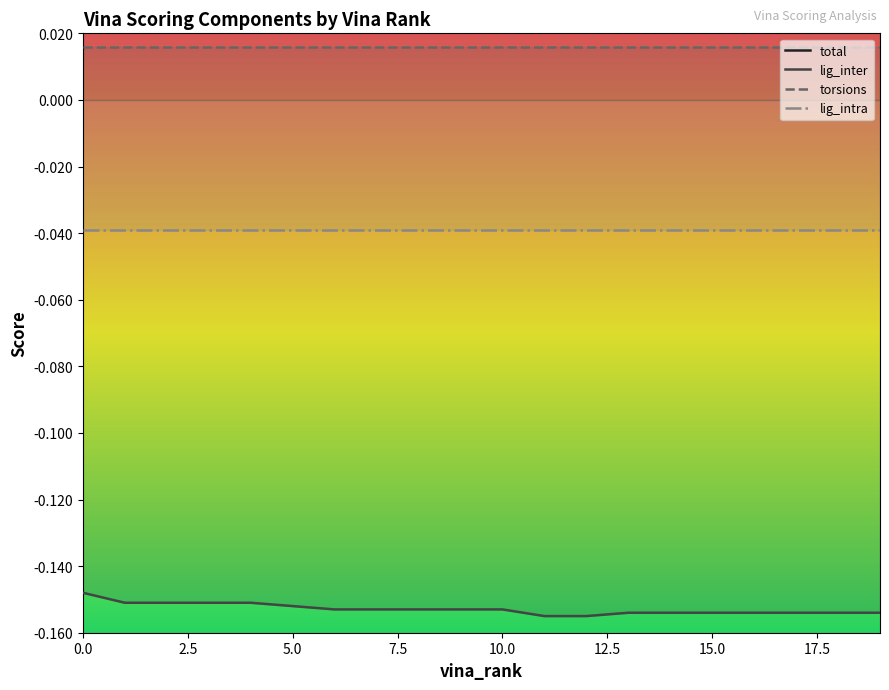

How many categories are shown in the chart?

20